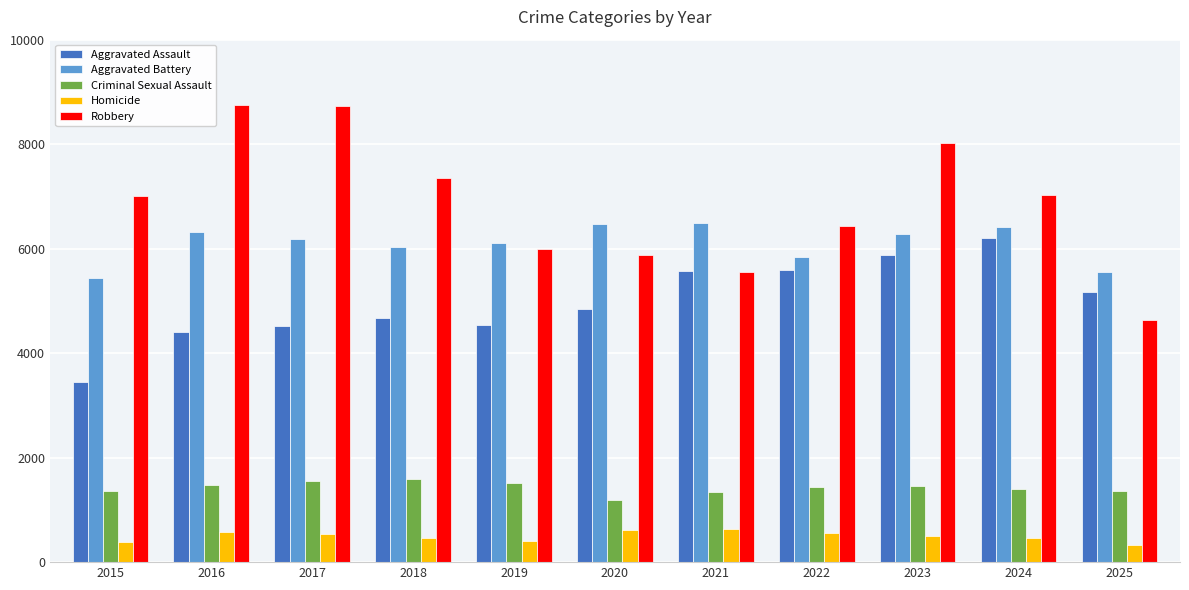

What is the difference between the second highest and second lowest values in the Criminal Sexual Assault series?

211